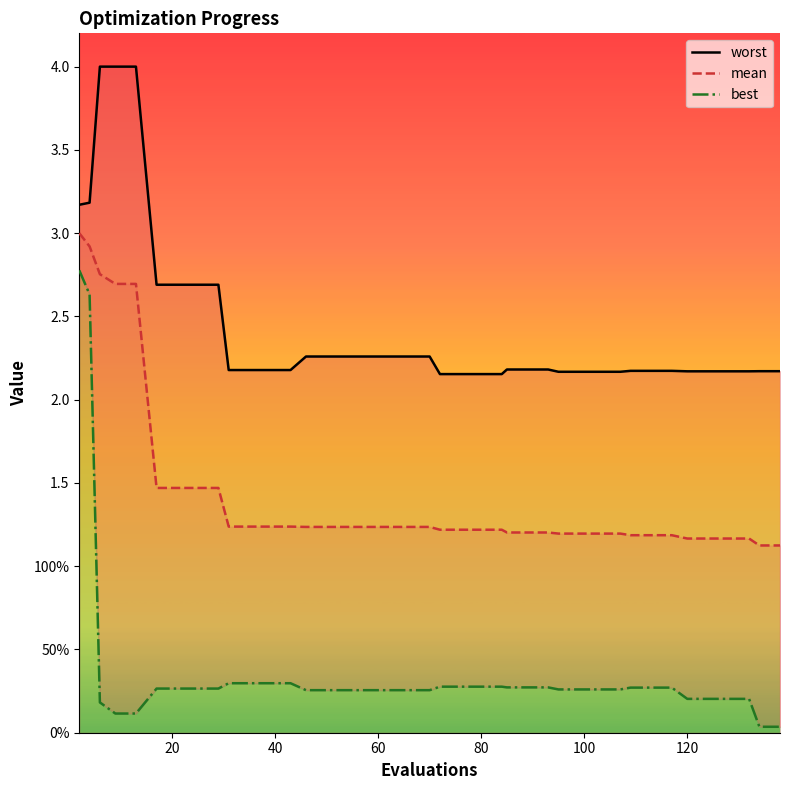

True or false: worst and best intersect in this chart.

False